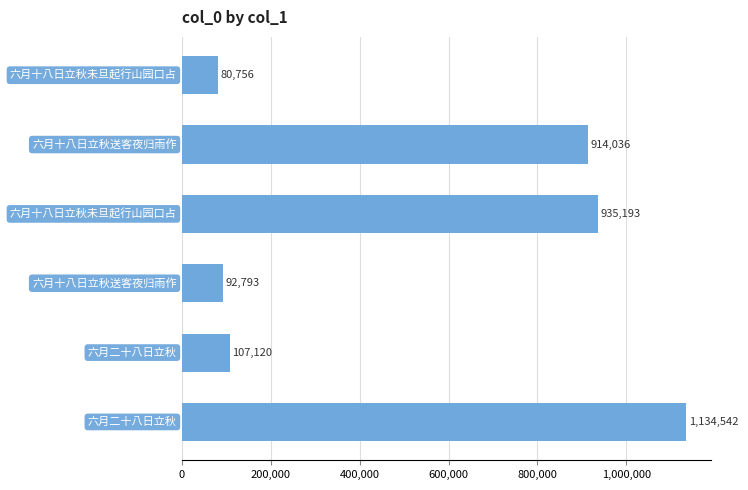

What is the value of the 3rd bar from the top?

935193